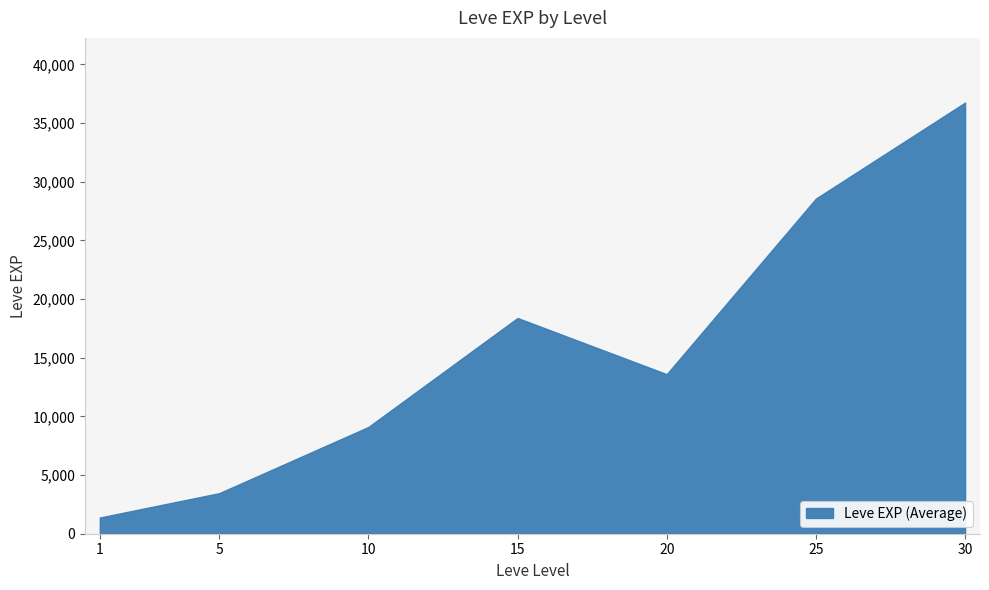

How many interior local peaks (higher than both neighbors) does the data have?

1